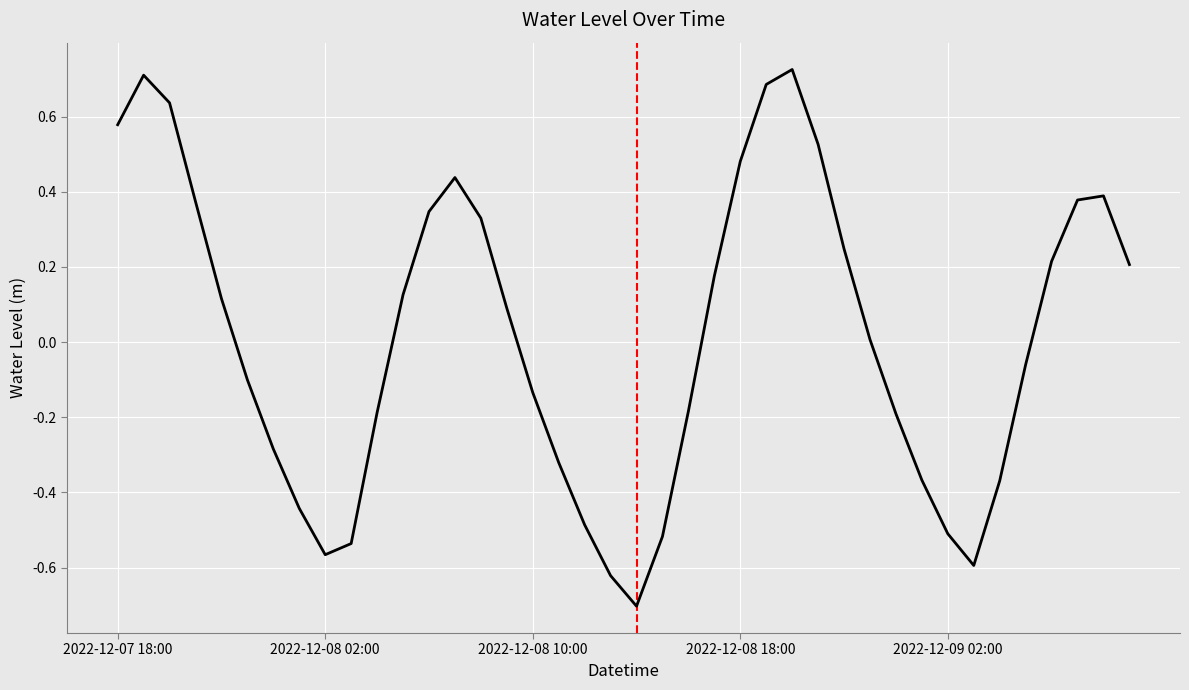

What is the difference between the maximum and minimum values?

1.4